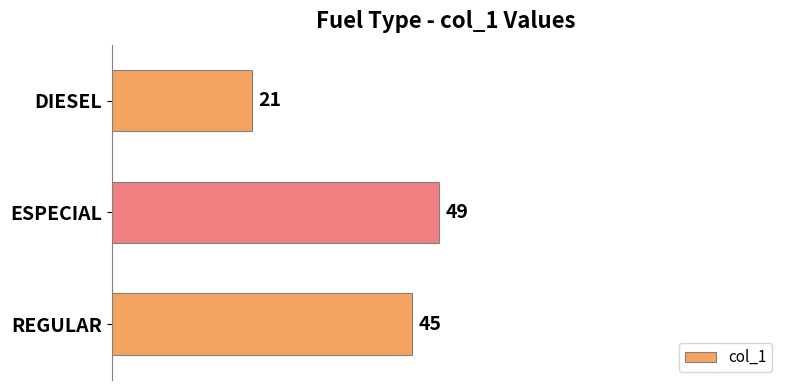

How many values are between 21 and 49?

3